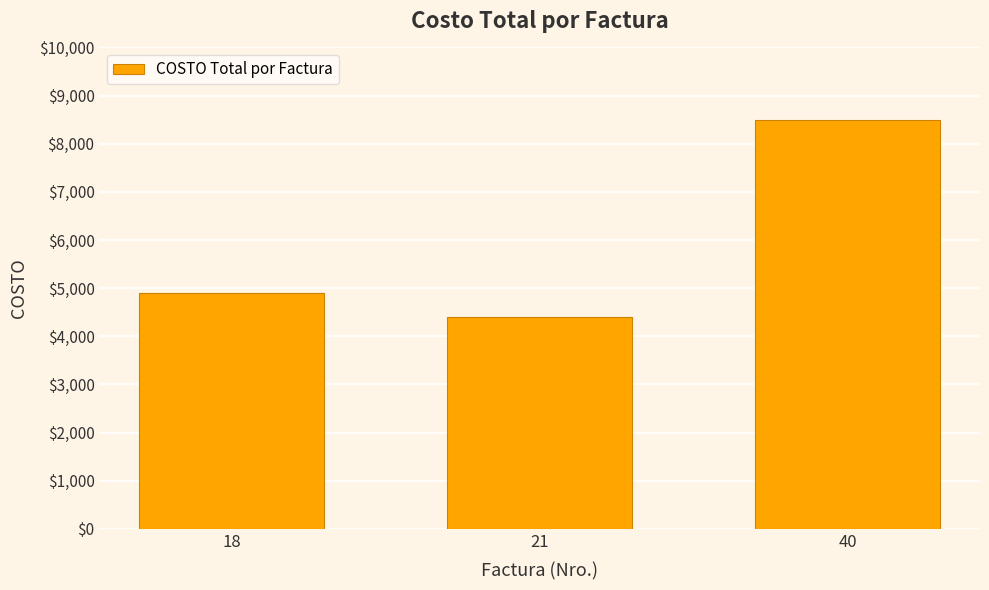

Between 40 and 18, which is larger?

40